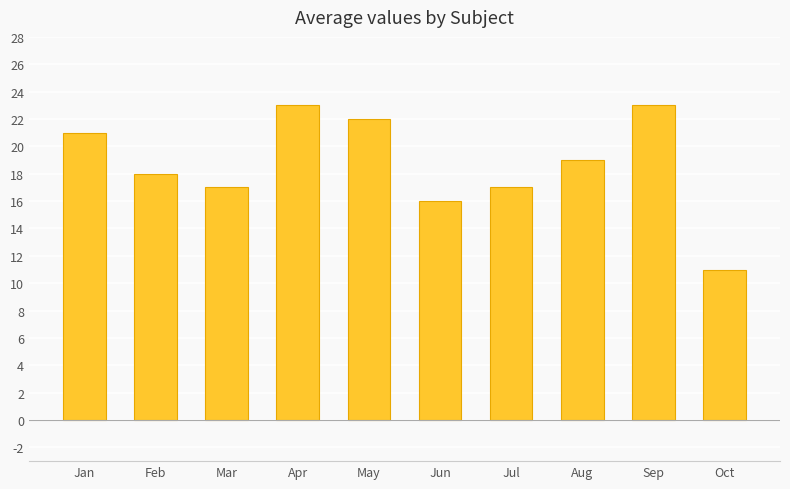

What is the difference between the maximum and minimum values?

12